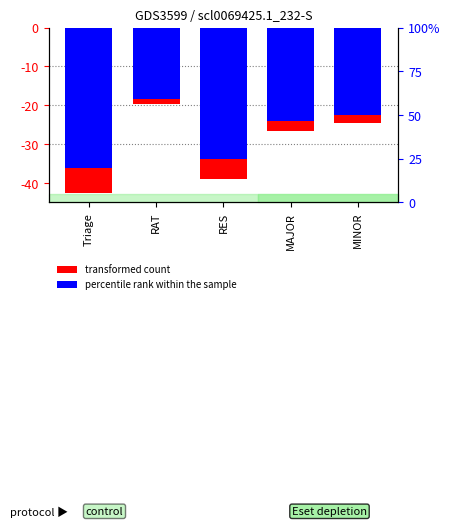

What is the difference between the transformed count values at Triage and MAJOR?

15.8